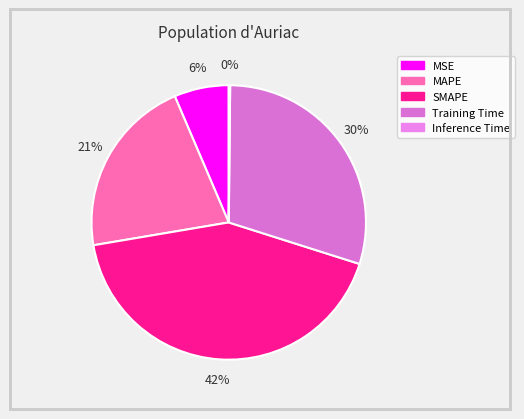

The MAPE slice represents 7% of the pie. True or false?

False